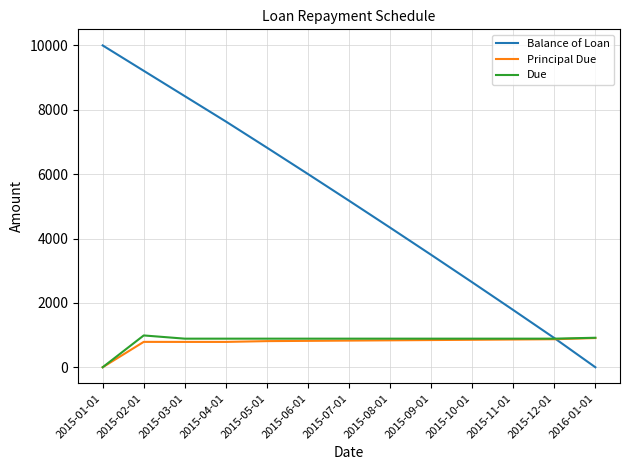

In Principal Due, how many points are higher than both neighbors (excluding endpoints)?

1